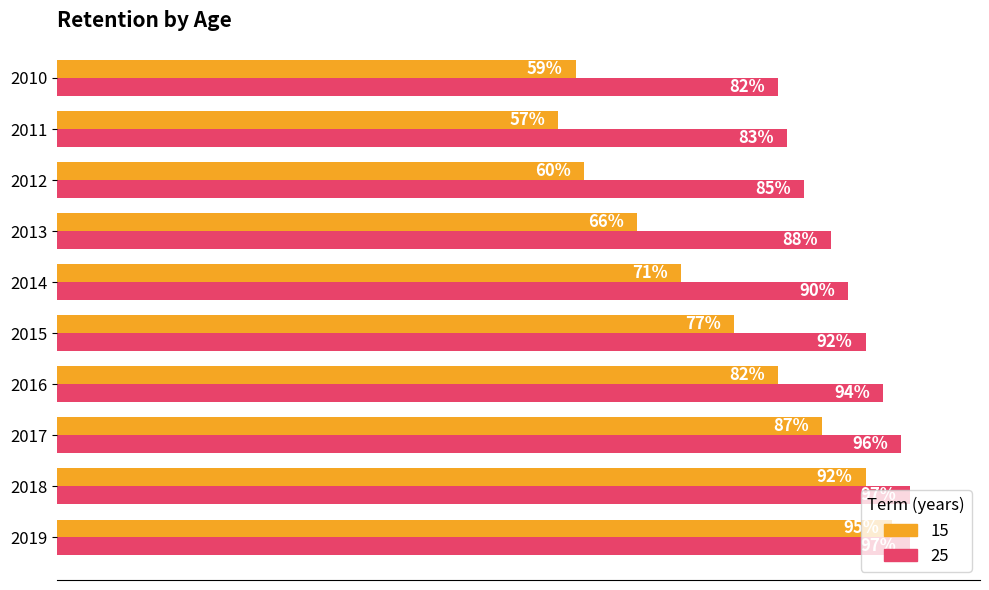

List the series in order of their peak value, highest first.

25, 15